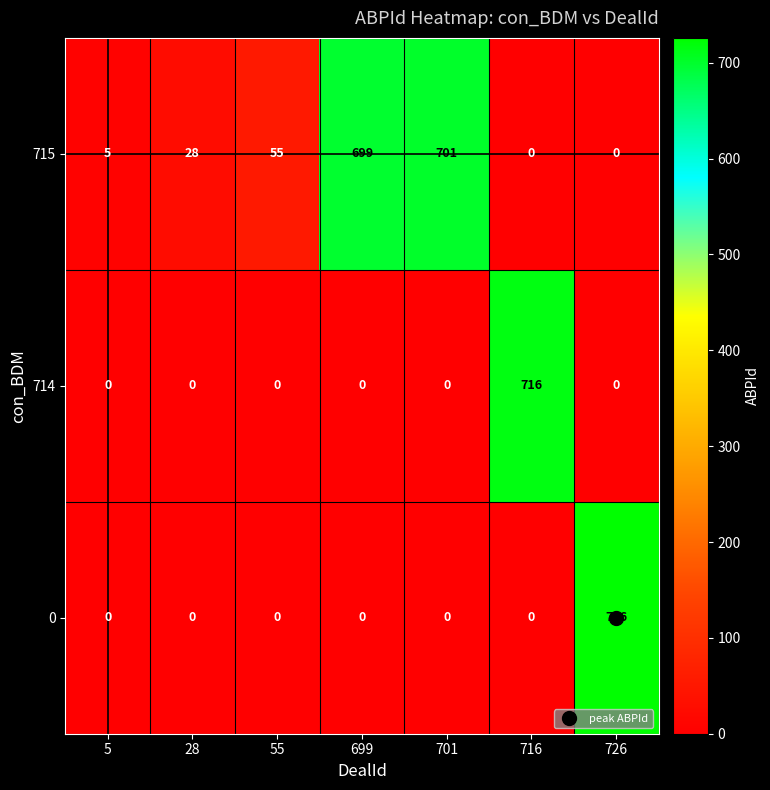

At which category is the sum across all series the highest?

726